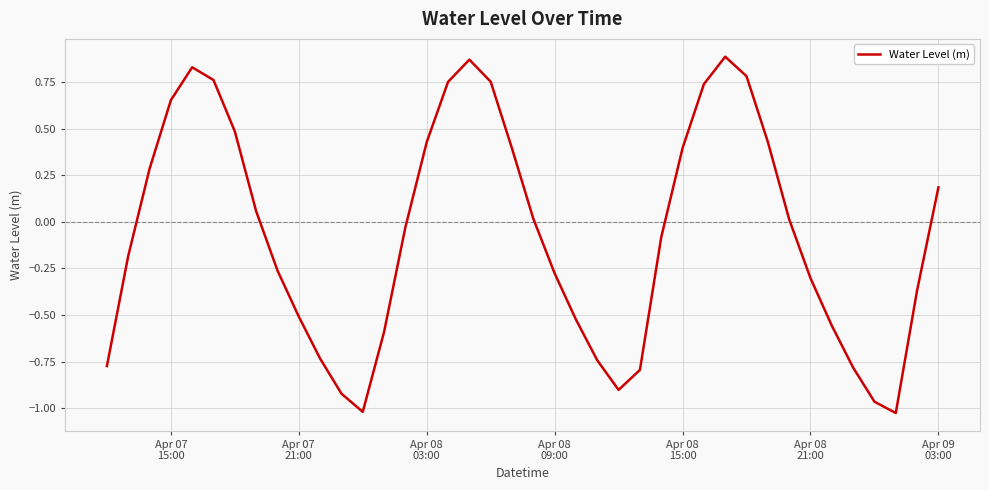

What is the difference between the maximum and minimum values?

1.9